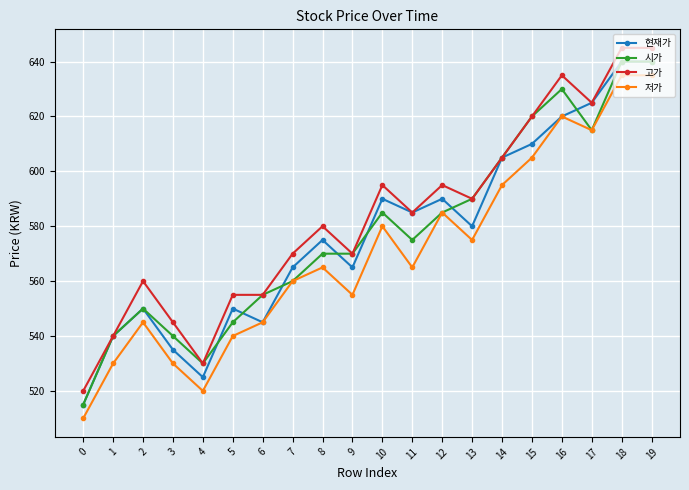

Which series has the largest total across all categories?

고가